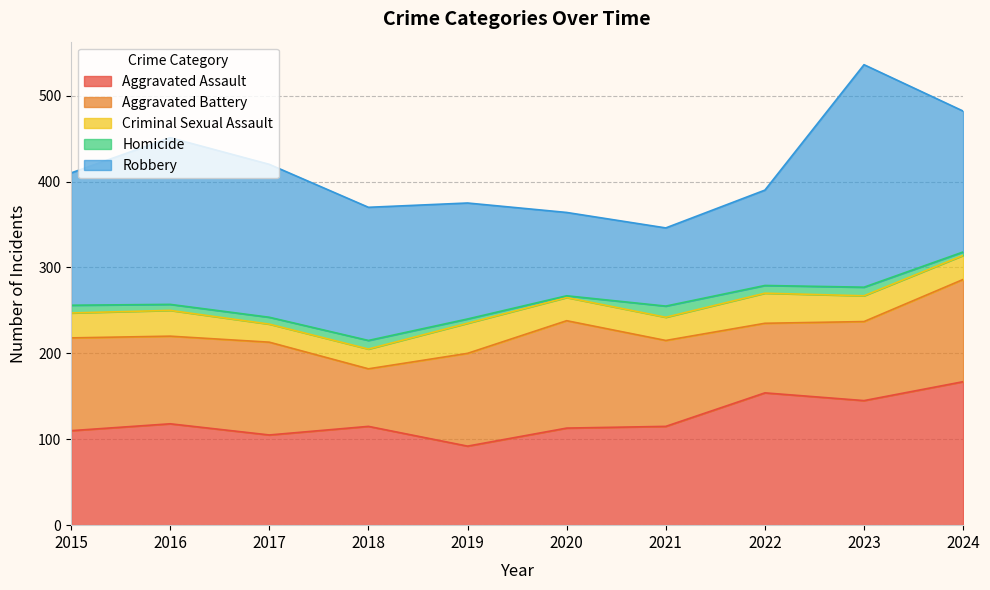

What is the total value across all series at 2022?

390